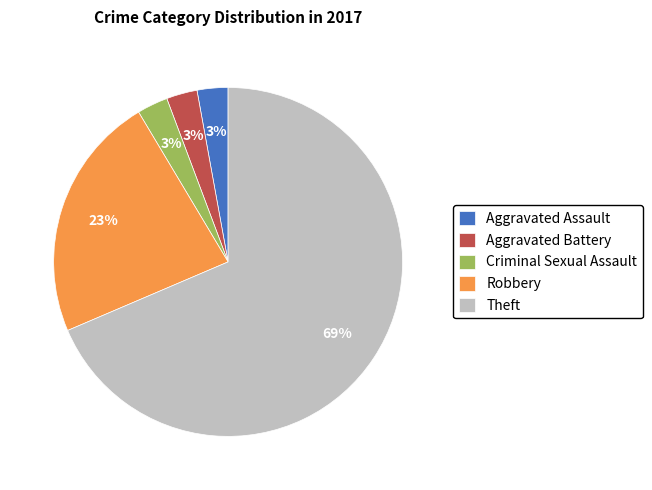

To the nearest percent, what is the combined percentage of Aggravated Battery and Criminal Sexual Assault?

6%